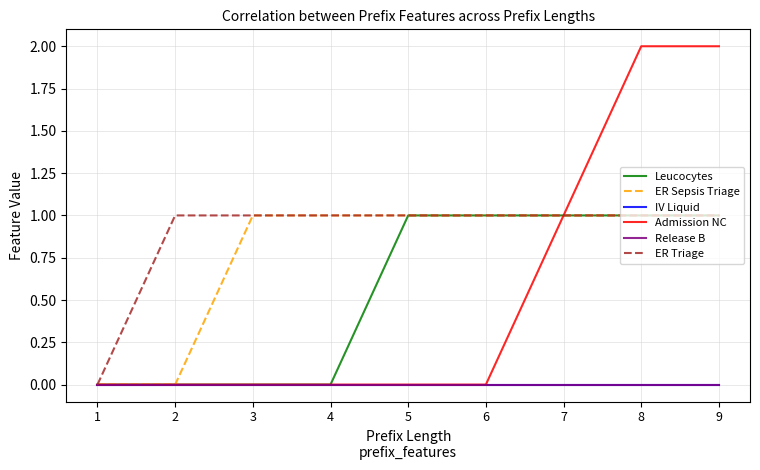

Does the chart display data point markers on the line(s)?

No